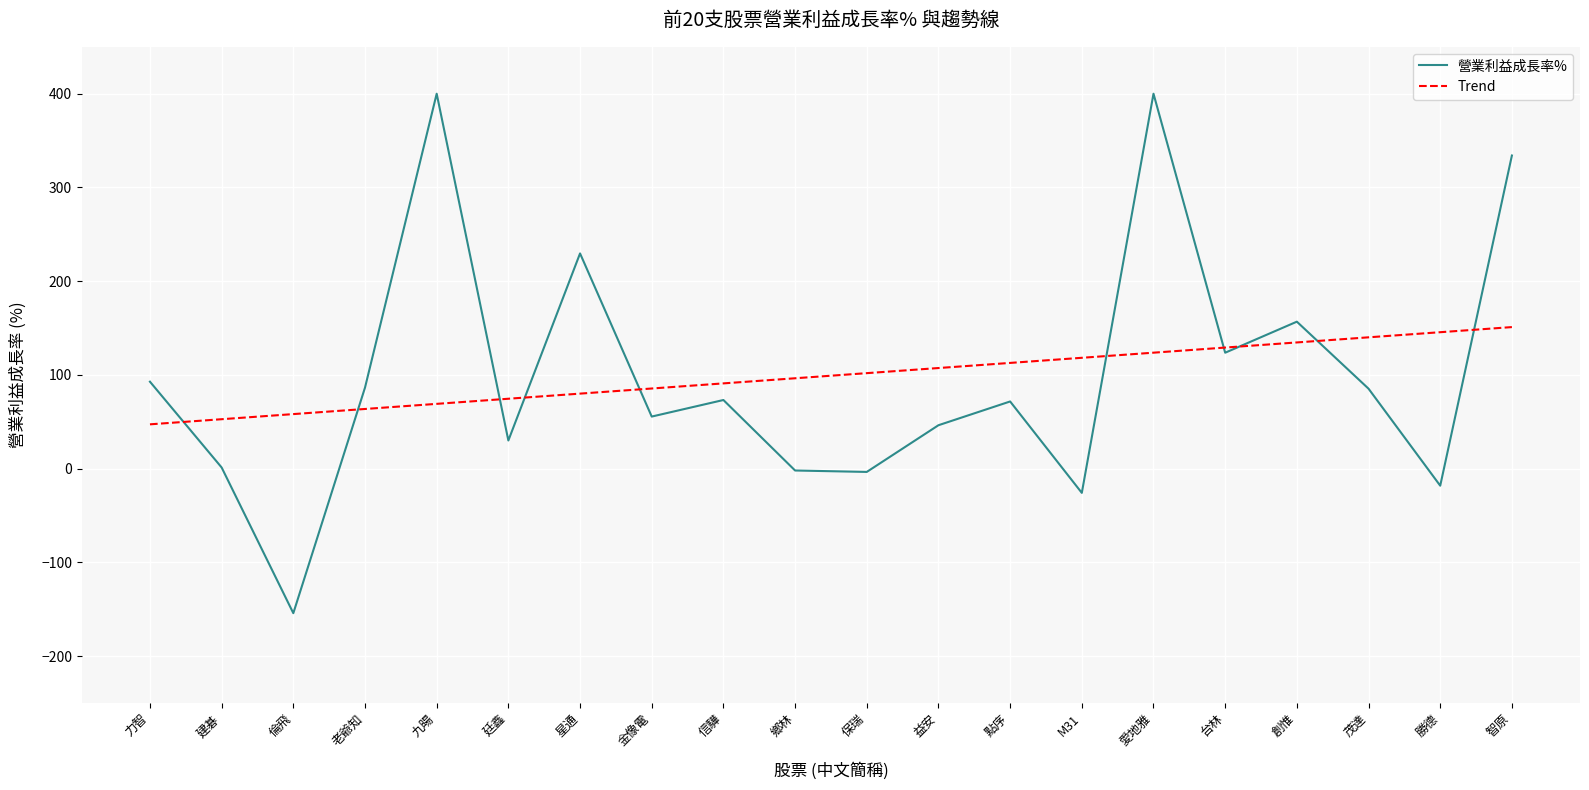

What position from the left is 智原?

20